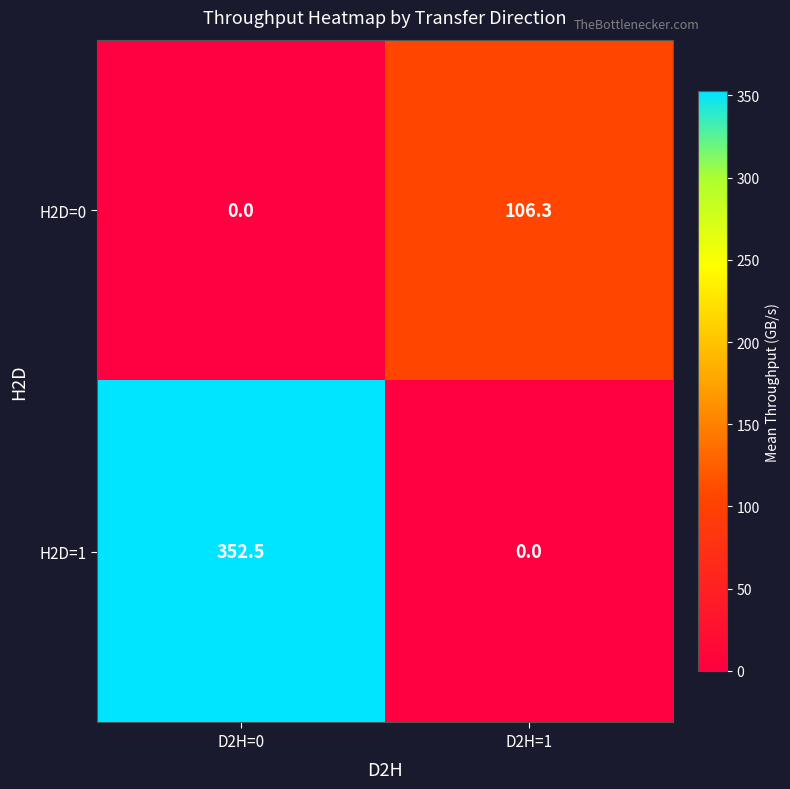

Count the number of categories in the chart.

2